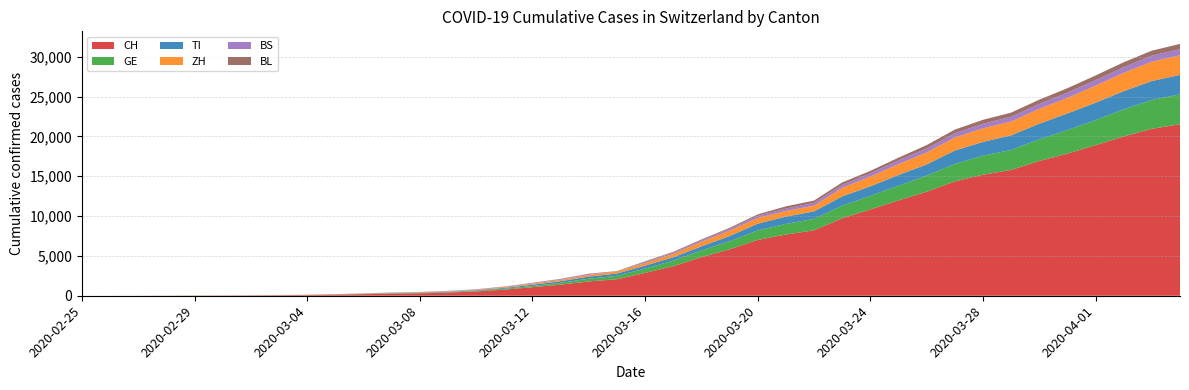

Reading left to right, list all the values displayed in this chart.

CH: 0	2	6	13	23	29	40	59	83	125	197	257	303	396	542	766	1072	1398	1798	2072	2864	3710	4836	5823	7005	7686	8217	9727	10831	11970	13054	14356	15195	15798	16920	17842	18908	19997	20965	21536
GE: 0	1	1	4	8	9	10	13	14	17	25	38	40	56	76	109	150	222	340	423	544	692	848	1027	1194	1331	1430	1582	1699	1837	2033	2190	2393	2505	2721	2958	3137	3420	3621	3754
TI: 0	1	1	1	2	2	4	8	13	25	28	41	49	61	75	108	163	206	265	293	368	426	511	638	849	916	945	1162	1209	1354	1401	1688	1727	1837	1962	2091	2195	2271	2377	2442
ZH: 0	0	2	2	6	7	10	13	15	23	29	34	40	49	62	101	140	163	218	250	326	429	568	679	711	711	711	1075	1223	1370	1502	1629	1703	1735	1861	1952	2141	2305	2433	2466
BS: 0	0	1	1	1	1	1	3	3	8	15	21	24	28	33	49	73	92	100	0	143	164	181	220	270	297	356	374	410	462	501	530	569	605	617	653	687	714	754	767
BL: 0	0	0	1	2	2	2	2	2	6	6	15	19	20	22	26	26	42	47	54	76	89	116	134	184	282	289	302	306	341	422	466	502	511	539	561	588	610	625	656